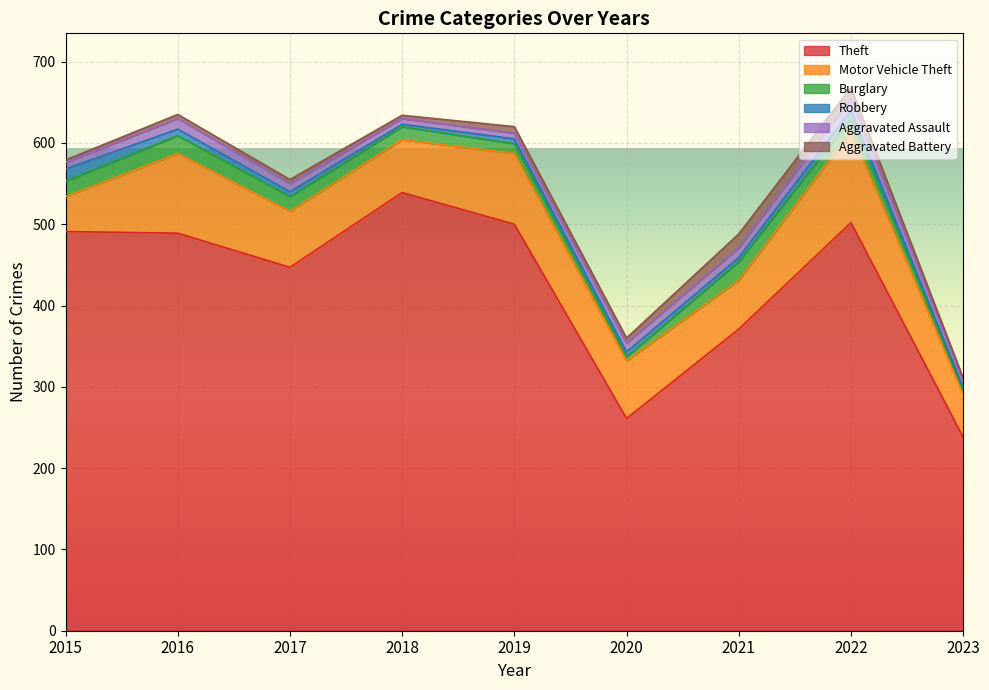

Is the value of Theft at 2021 greater than the value of Motor Vehicle Theft at 2023?

Yes